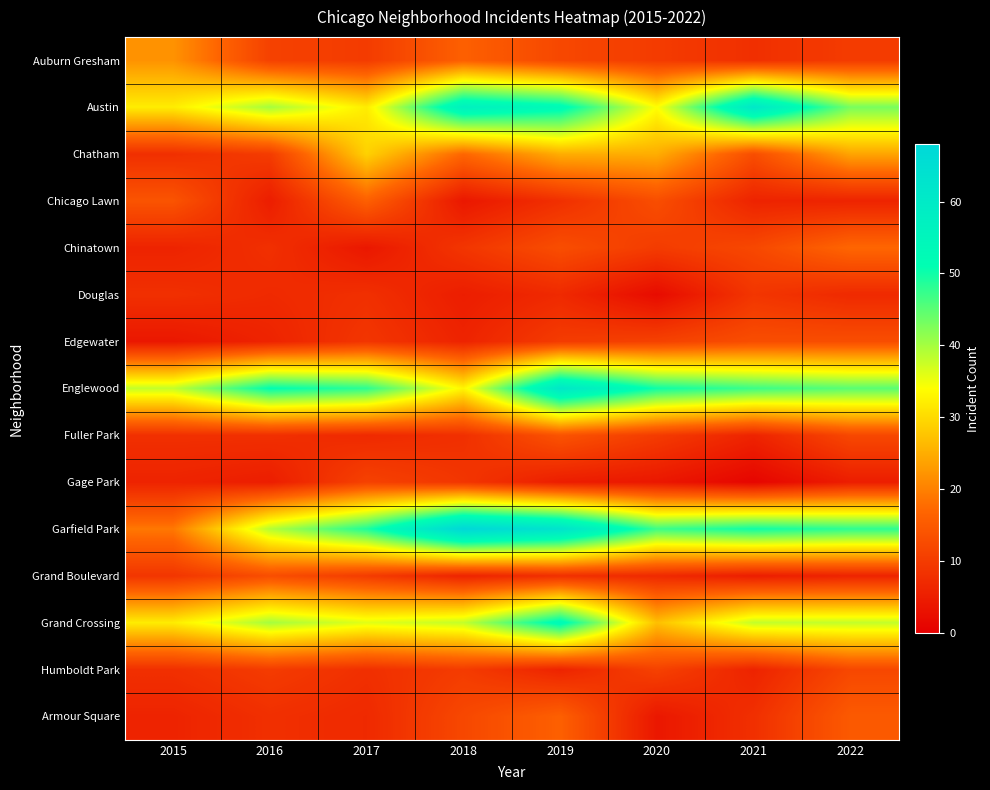

Reading left to right, extract all data points from this chart.

Auburn Gresham: 2015=22	2016=11	2017=10	2018=16	2019=12	2020=10	2021=8	2022=10
Austin: 2015=32	2016=40	2017=32	2018=57	2019=53	2020=34	2021=61	2022=43
Chatham: 2015=8	2016=10	2017=29	2018=17	2019=25	2020=25	2021=13	2022=24
Chicago Lawn: 2015=14	2016=5	2017=16	2018=4	2019=8	2020=13	2021=6	2022=6
Chinatown: 2015=6	2016=8	2017=4	2018=9	2019=13	2020=10	2021=12	2022=17
Douglas: 2015=8	2016=7	2017=8	2018=5	2019=7	2020=2	2021=9	2022=7
Edgewater: 2015=4	2016=6	2017=9	2018=6	2019=10	2020=11	2021=13	2022=13
Englewood: 2015=38	2016=51	2017=48	2018=33	2019=61	2020=50	2021=47	2022=45
Fuller Park: 2015=8	2016=8	2017=7	2018=8	2019=14	2020=10	2021=6	2022=12
Gage Park: 2015=6	2016=5	2017=11	2018=9	2019=5	2020=4	2021=1	2022=5
Garfield Park: 2015=19	2016=39	2017=49	2018=68	2019=63	2020=47	2021=50	2022=48
Grand Boulevard: 2015=9	2016=13	2017=10	2018=6	2019=8	2020=7	2021=5	2022=6
Grand Crossing: 2015=32	2016=40	2017=36	2018=38	2019=53	2020=27	2021=38	2022=38
Humboldt Park: 2015=8	2016=10	2017=8	2018=10	2019=6	2020=11	2021=6	2022=12
Armour Square: 2015=6	2016=8	2017=7	2018=12	2019=16	2020=4	2021=8	2022=15